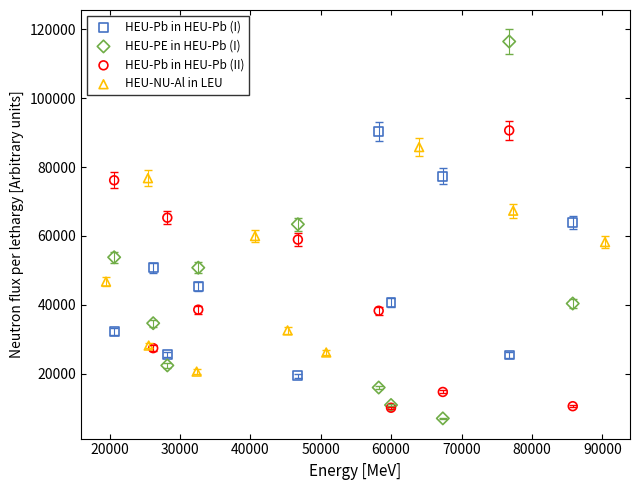

Which series has the largest Y range (max minus min)?

HEU-PE in HEU-Pb (I)